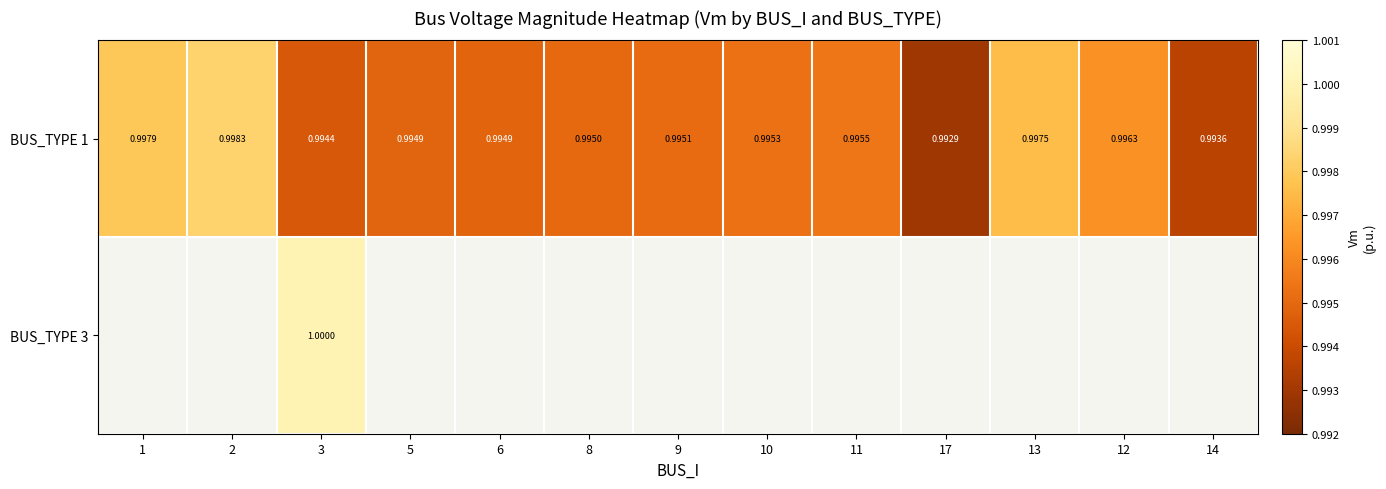

Count the BUS_TYPE 1 values in the range 0 to 1.

13